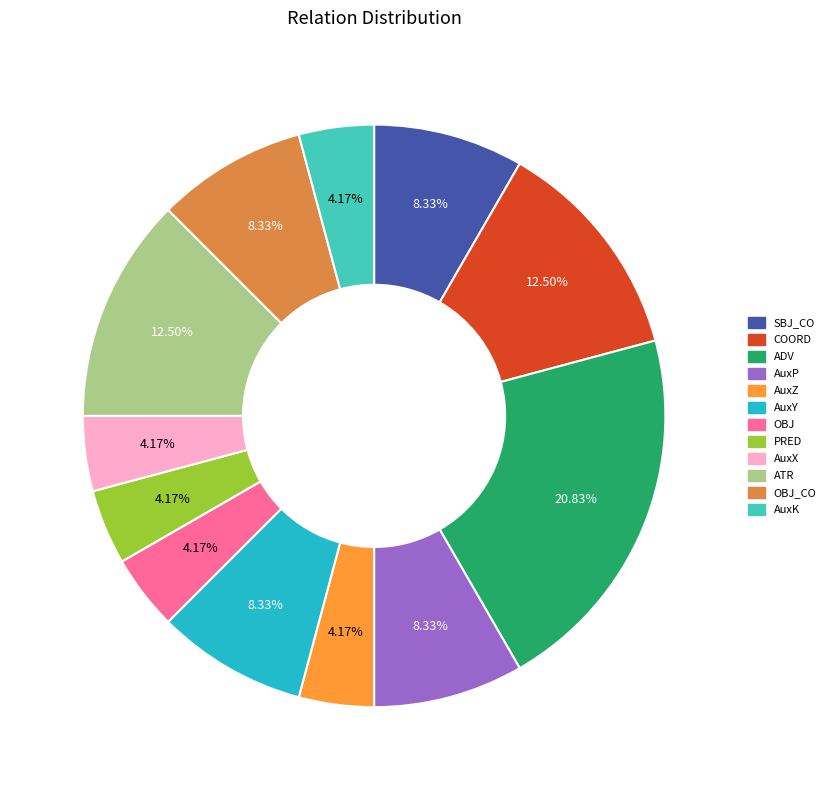

Which slice is the largest?

ADV